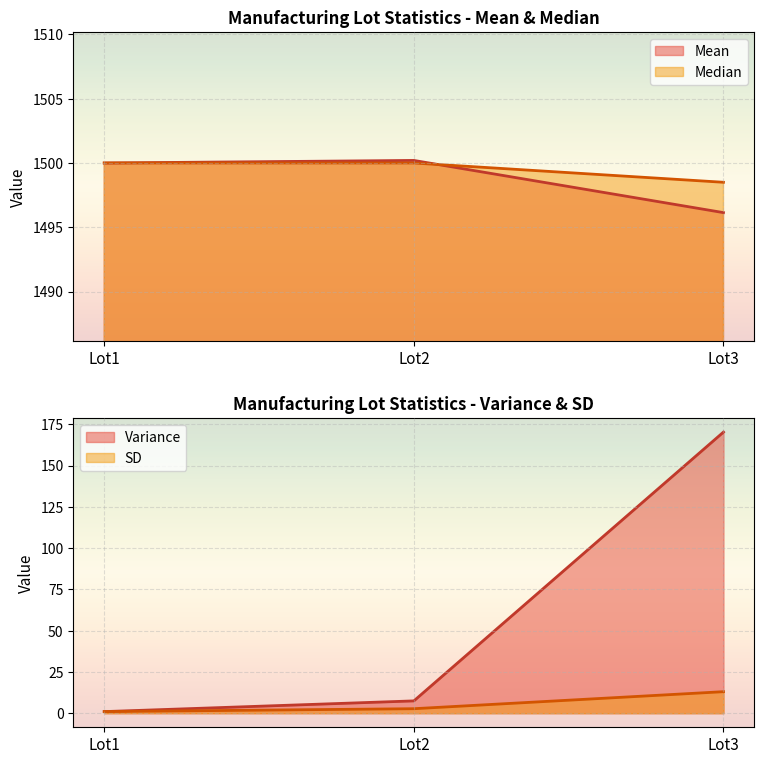

At how many categories does at least one series exceed 1323?

3